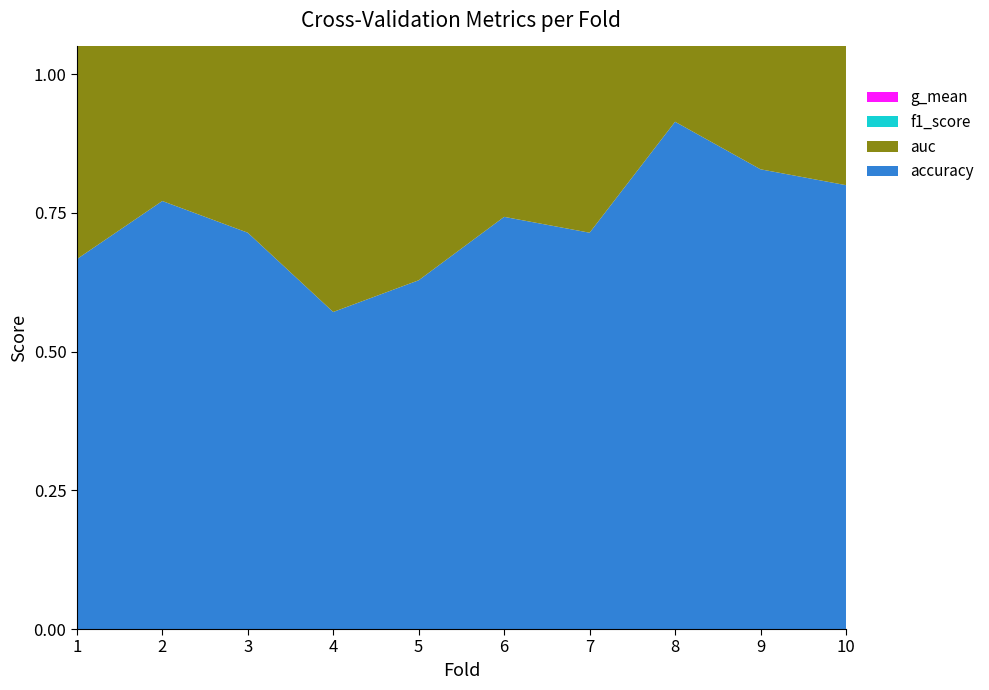

Reading right to left, list all the values displayed in this chart.

accuracy: 0.8	0.8	0.9	0.7	0.7	0.6	0.6	0.7	0.8	0.7
auc: 0.8	0.8	0.9	0.7	0.7	0.6	0.5	0.7	0.7	0.7
f1_score: 0.8	0.8	0.9	0.7	0.7	0.6	0.6	0.7	0.8	0.6
g_mean: 0.7	0.7	0.9	0.7	0.6	0.6	0.5	0.7	0.7	0.6